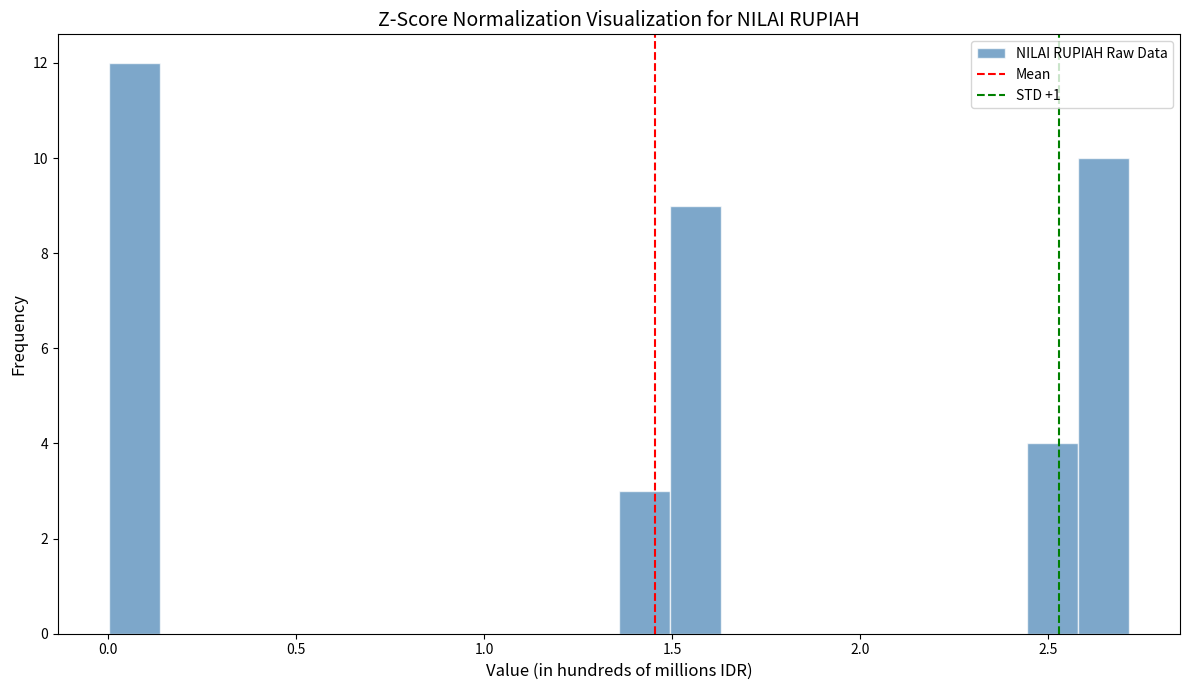

Around what value on the x-axis is the tallest bar? Give the approximate position of its centre, as read against the axis.

0.05